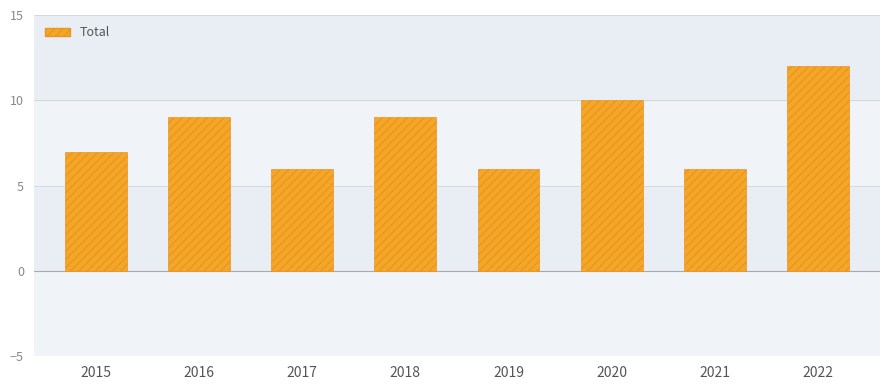

Is it true that the value at 2020 is 5?

False